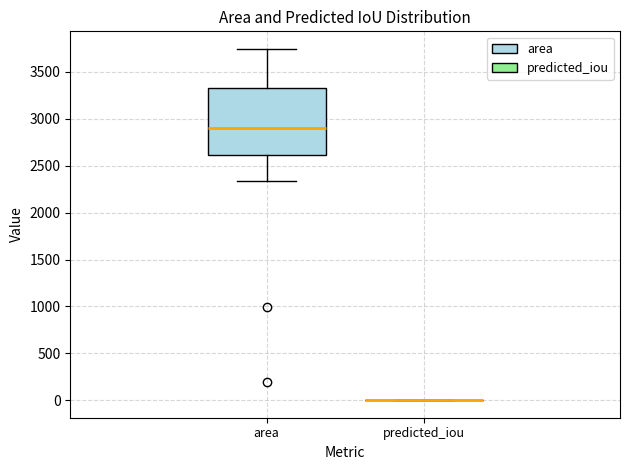

Reading left to right, transcribe this box plot: for each box, give where its median line is, the range the box spans, and where its two whiskers end, as read against the y-axis. The values are not printed on the chart, so give them approximately, as read against the axis.

area: median 2900, box 2600 to 3350, whiskers 2350 to 3750
predicted_iou: box collapsed to a line at 0, whiskers 0 to 0